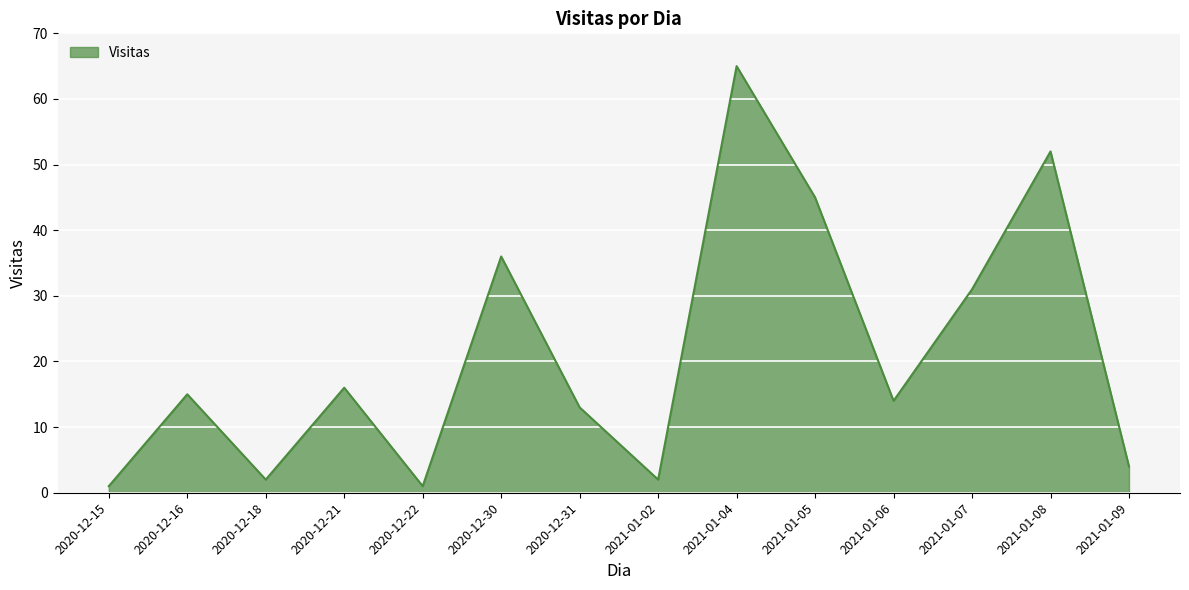

What position from the right is 2021-01-05?

5